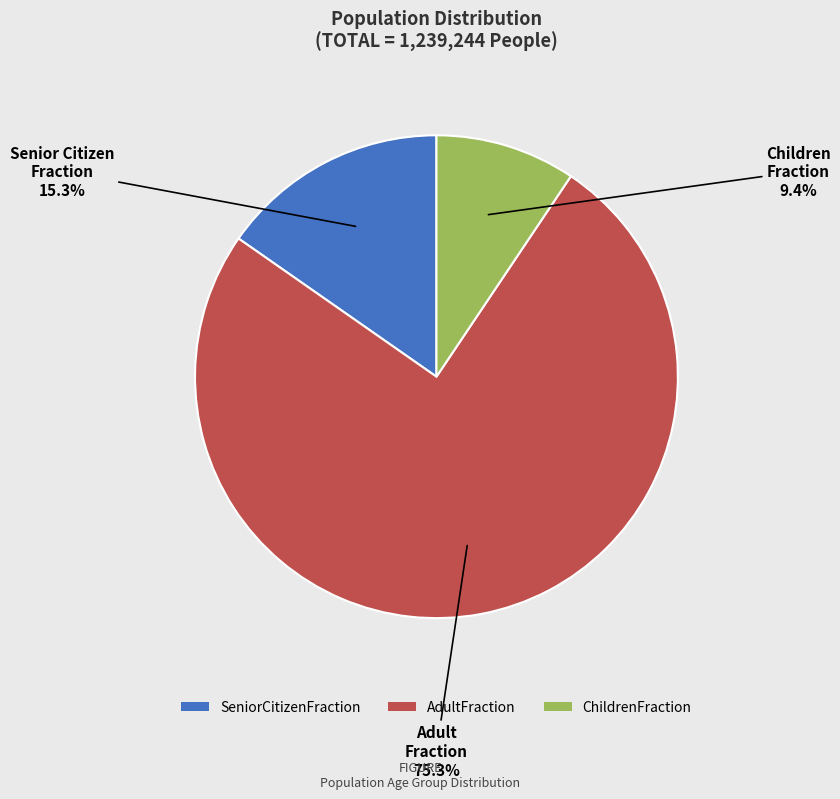

To the nearest percent, what is the difference between the largest and smallest slice percentages?

66%